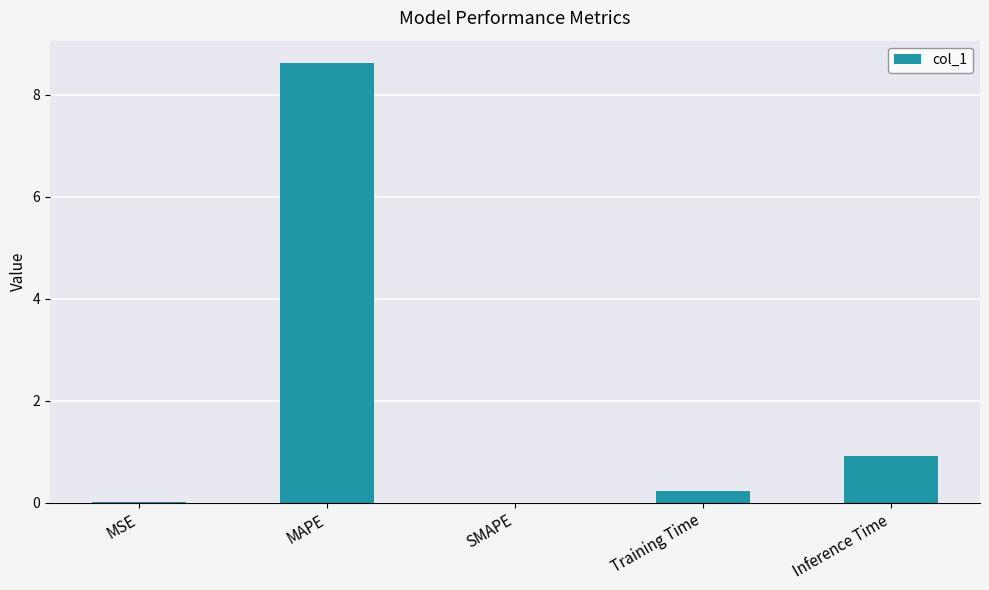

What is the sum of all values?

9.8